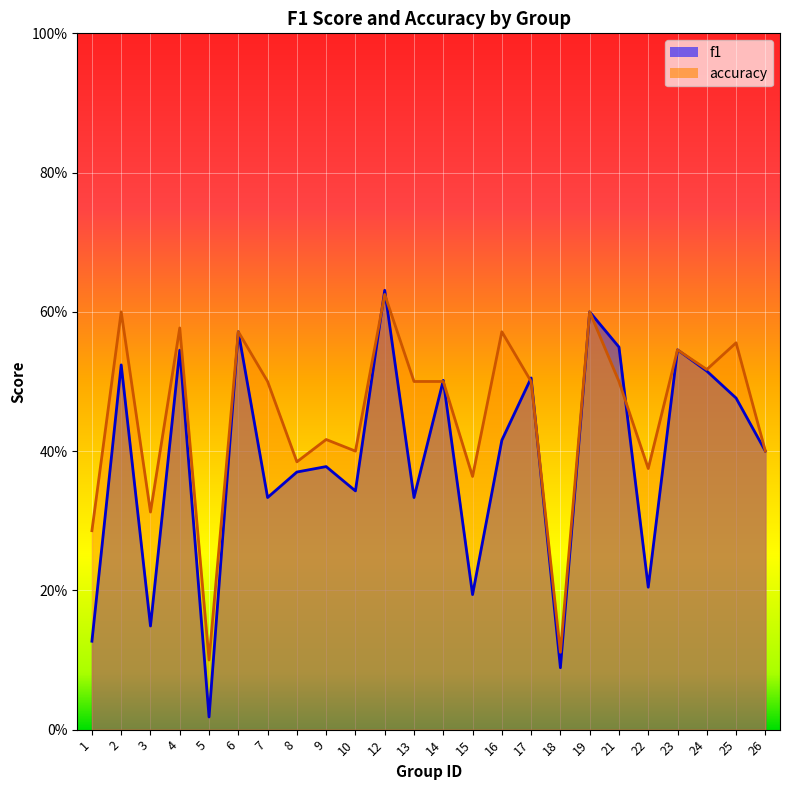

What are all the series names shown in the legend?

f1, accuracy